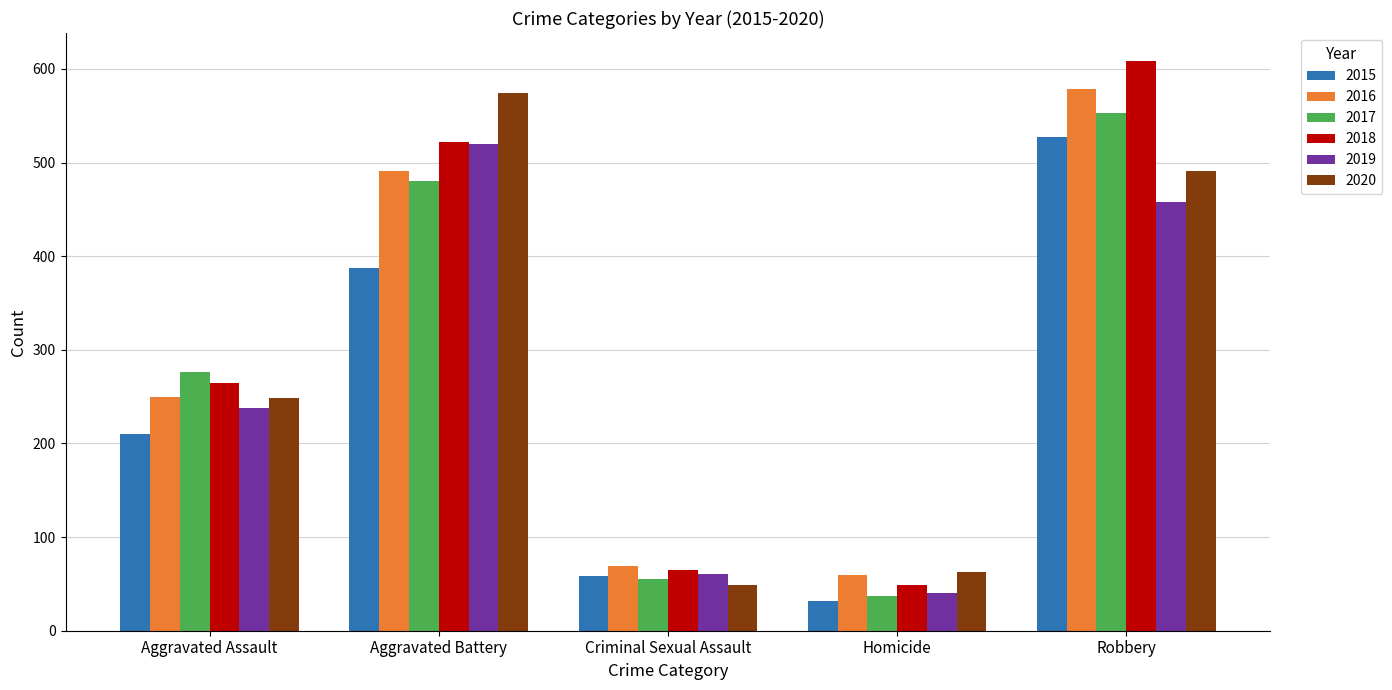

What is the value of the 2015 bar at the 3rd from the left?

58